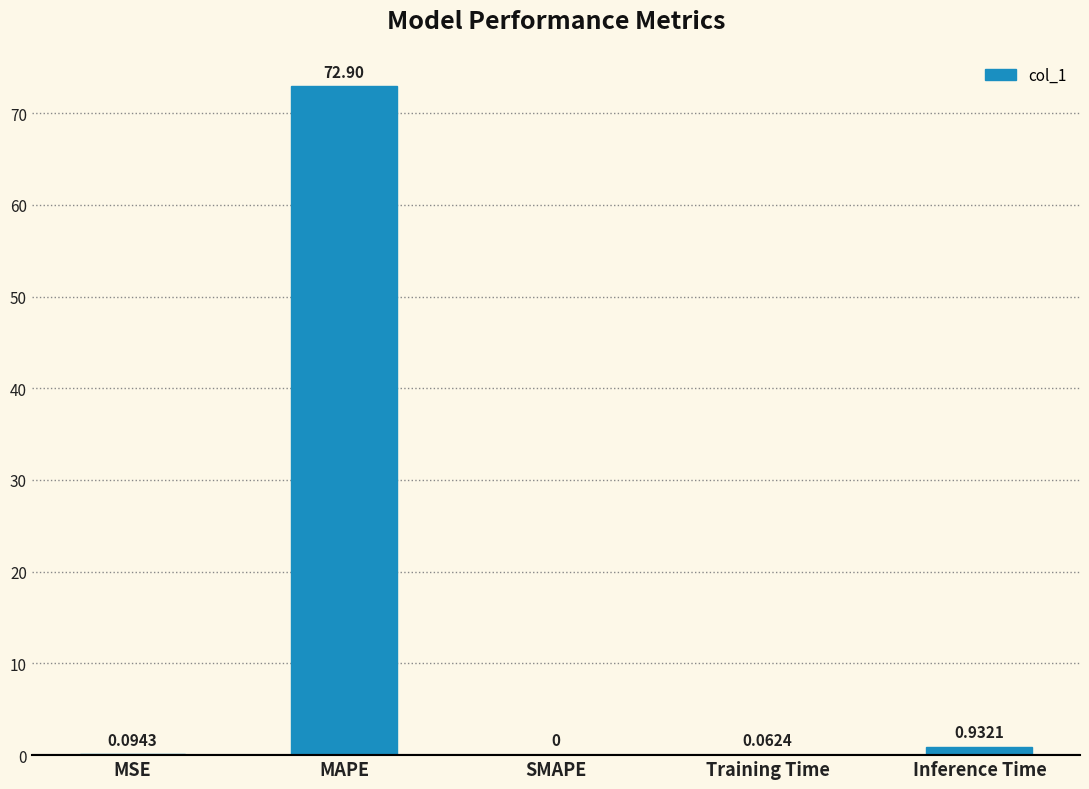

Between MAPE and Training Time, which is larger?

MAPE